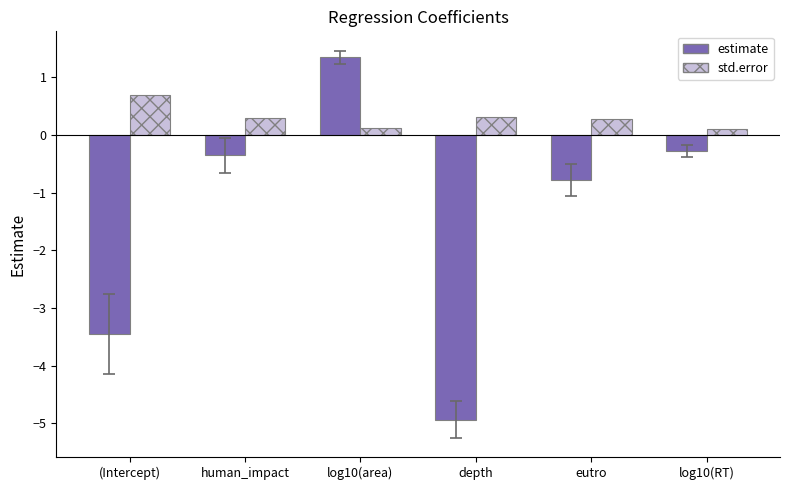

What is the maximum value for estimate?

1.3